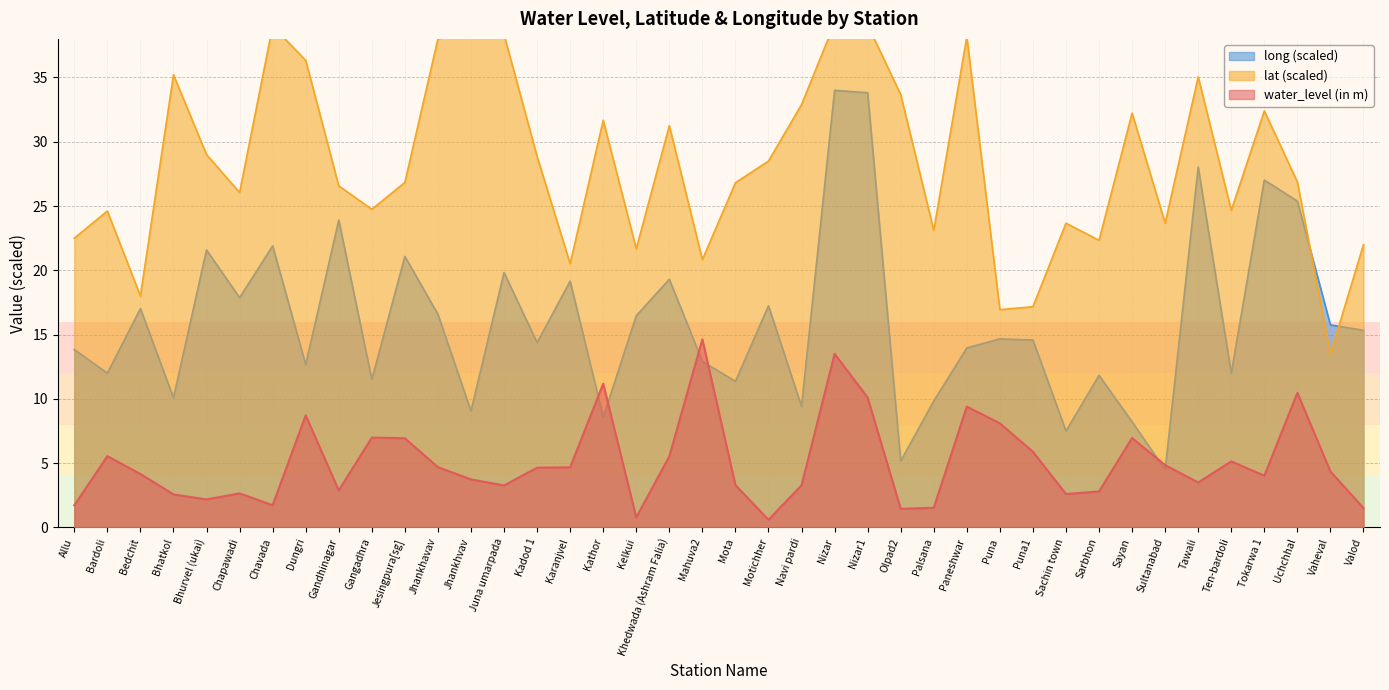

Count the number of data series in this chart.

3